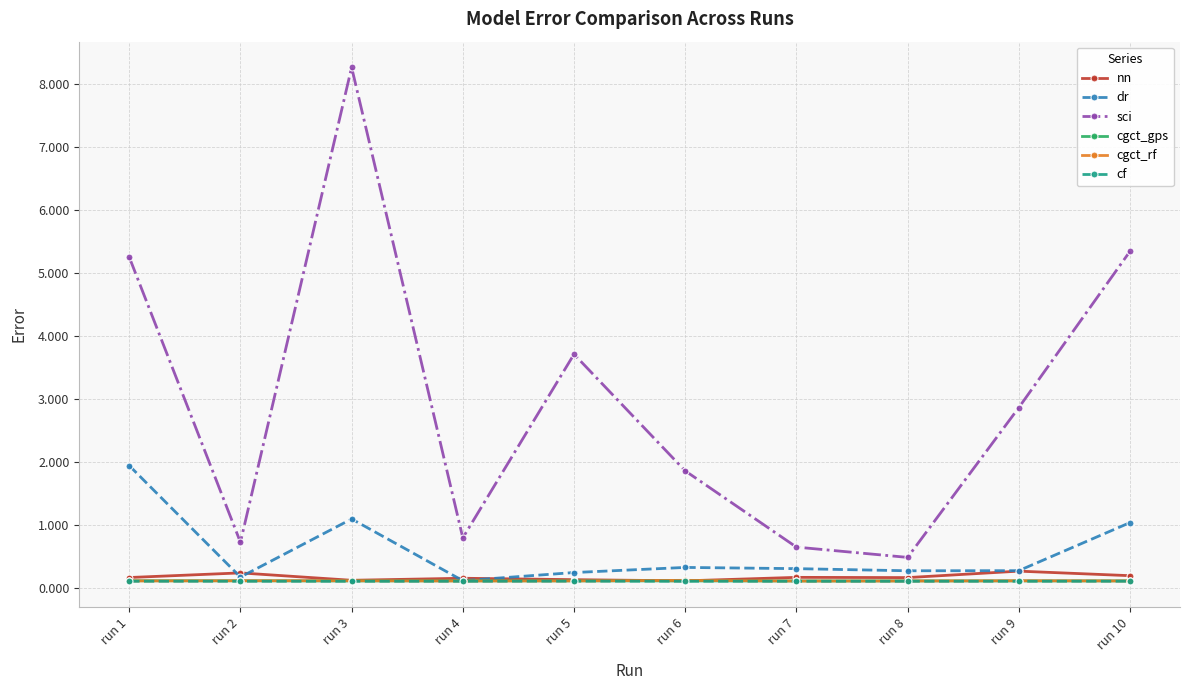

Which series has the widest spread of values?

sci